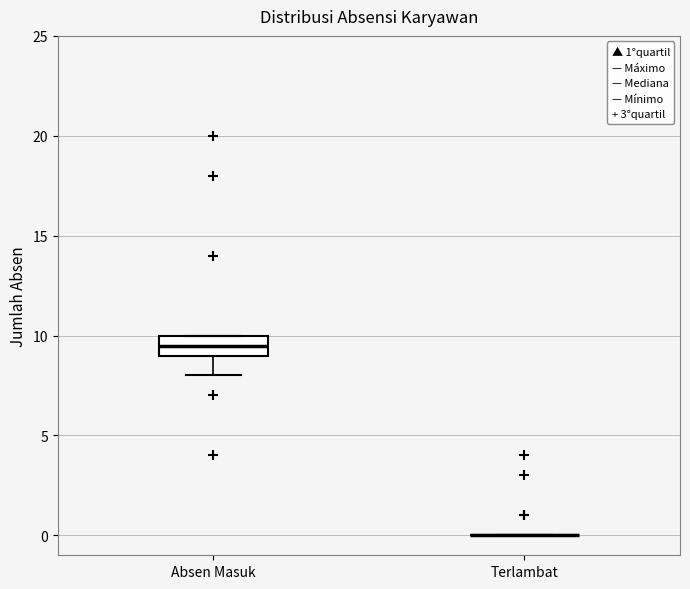

Comparing the boxes themselves (not the whiskers), which one is the tallest?

Absen Masuk